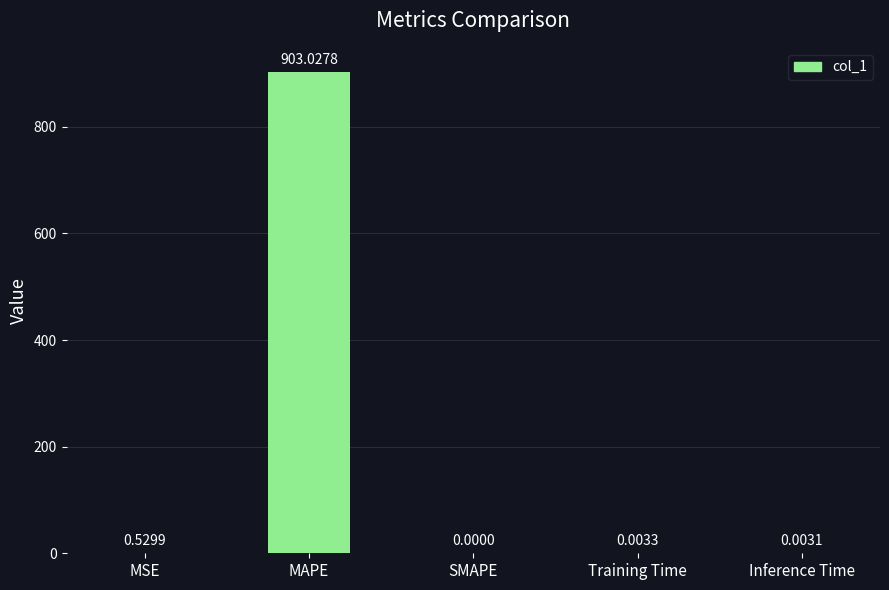

Which label corresponds to the largest value in the chart?

MAPE